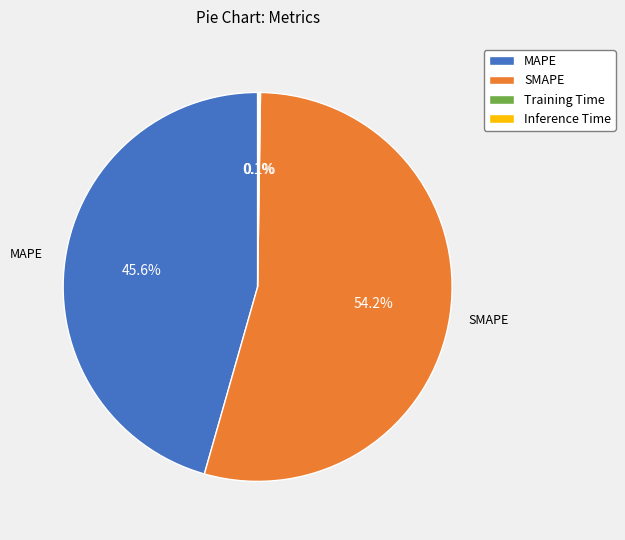

Which slice is the largest?

SMAPE